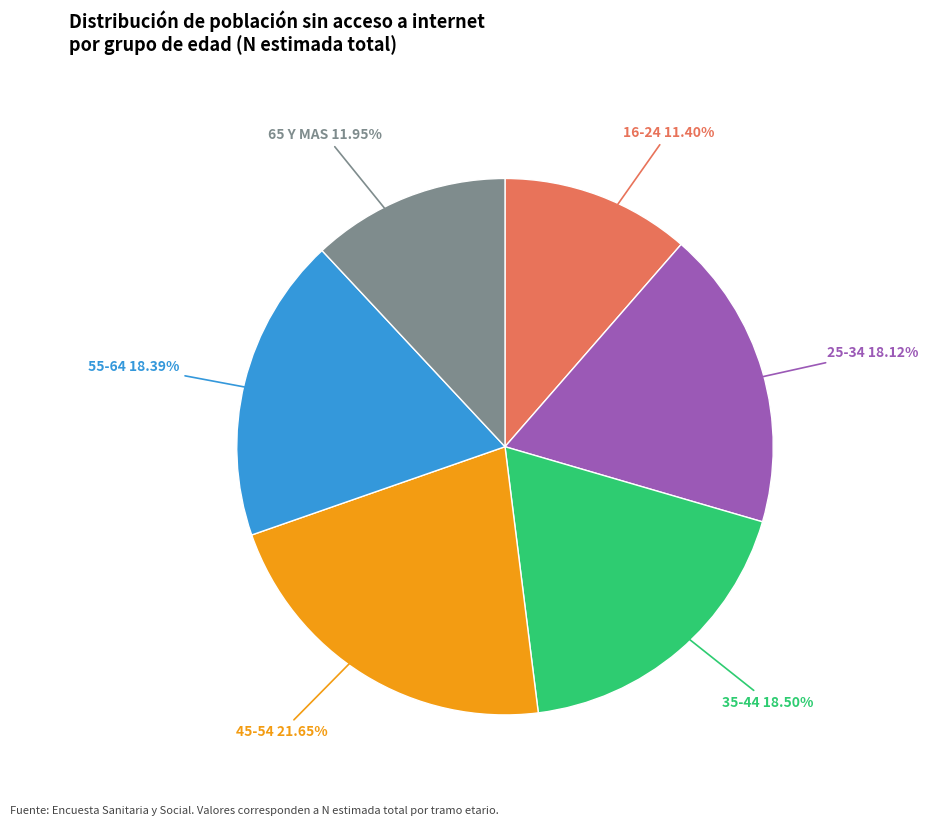

To the nearest percent, what is the difference between the 25-34 and 16-24 slice percentages?

7%